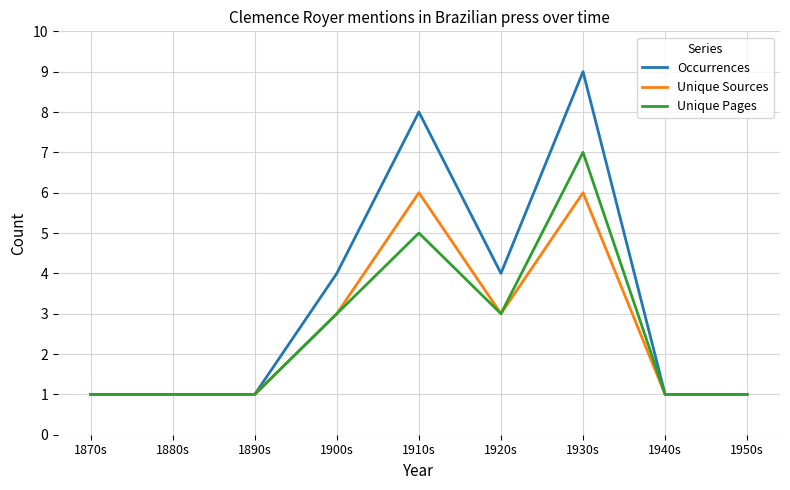

Rank the series at 1910s from lowest to highest value.

Unique Pages, Unique Sources, Occurrences